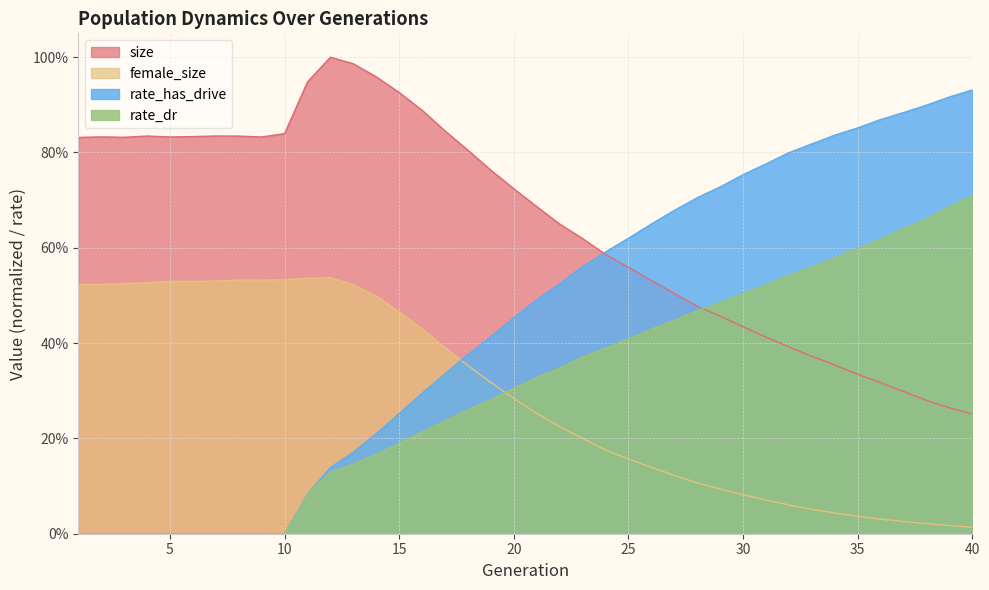

Does the chart display data point markers on the line(s)?

No